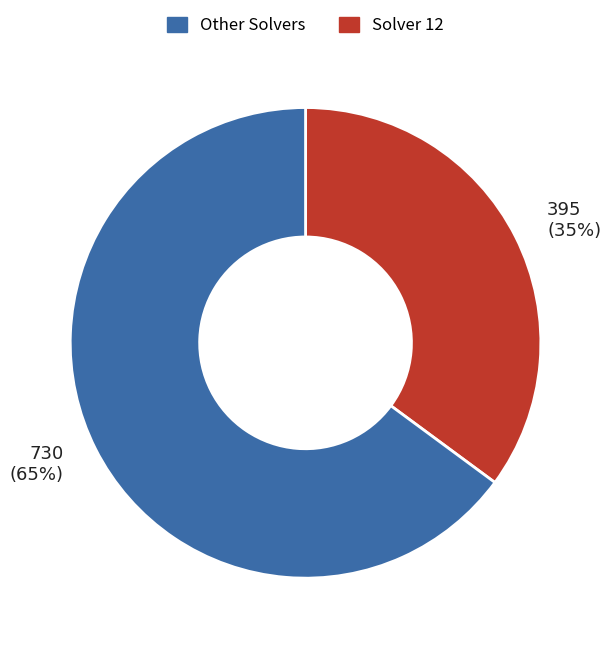

To the nearest percent, what is the average slice percentage?

50%